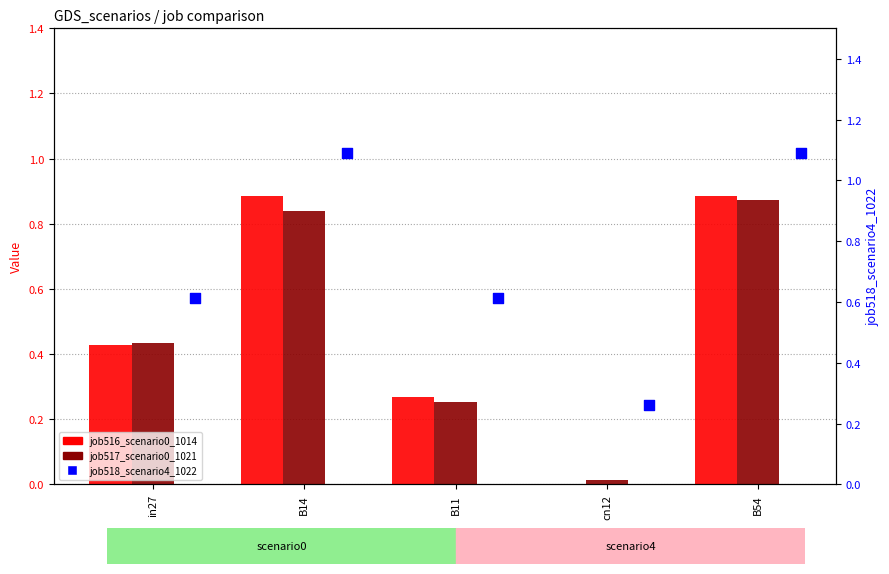

At how many categories does at least one series exceed 0?

5